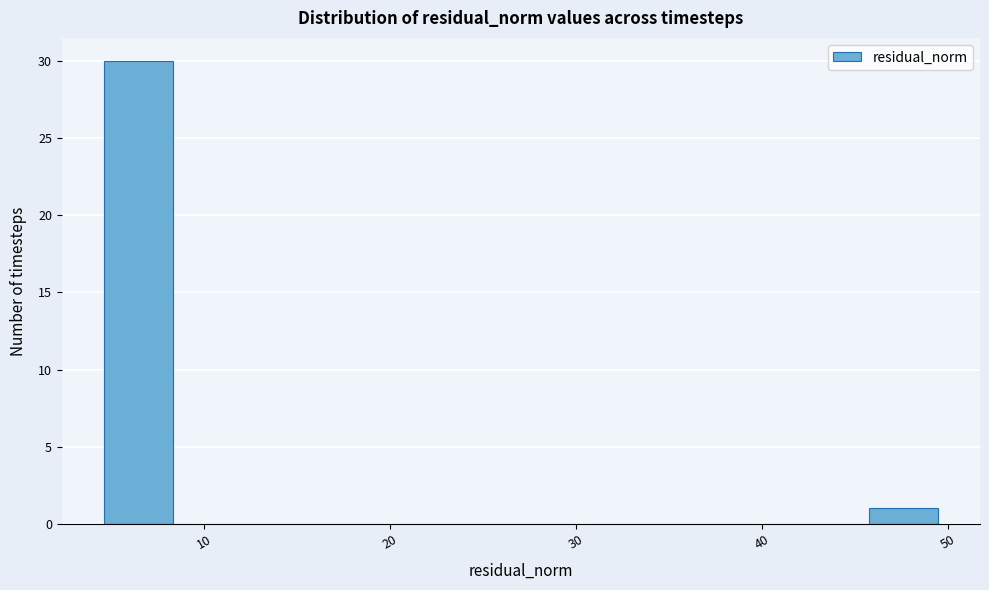

Read against the x-axis, roughly where is the centre of the tallest bar?

6